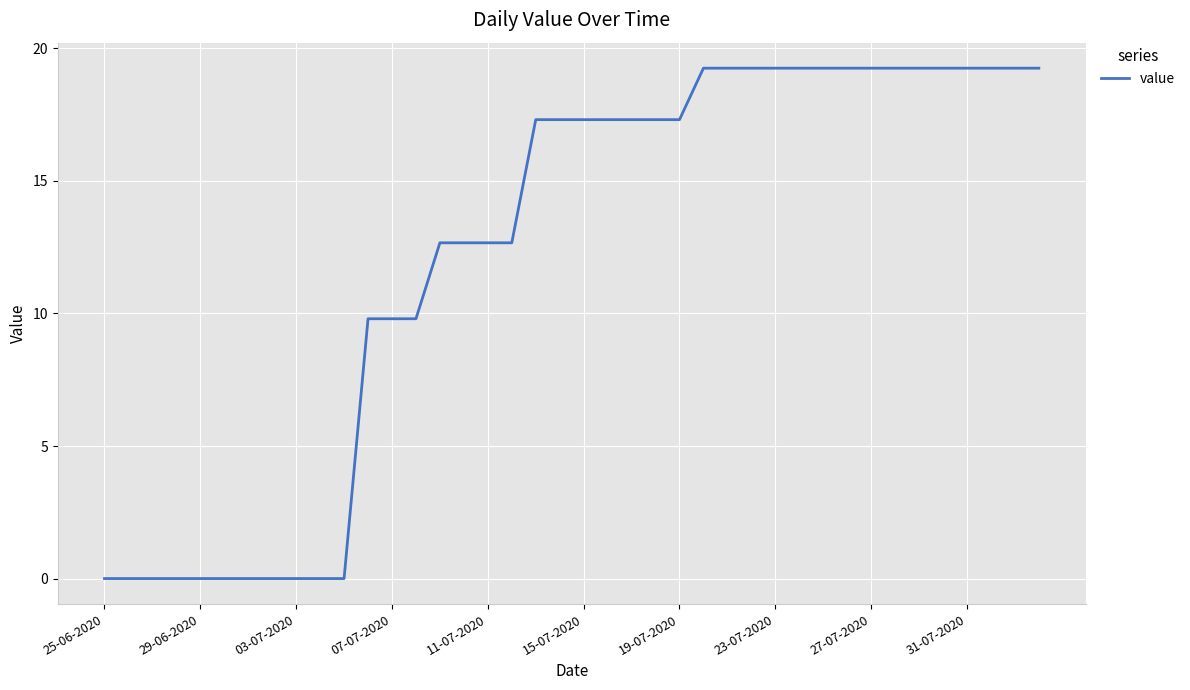

What is the difference between the maximum and minimum values?

19.3